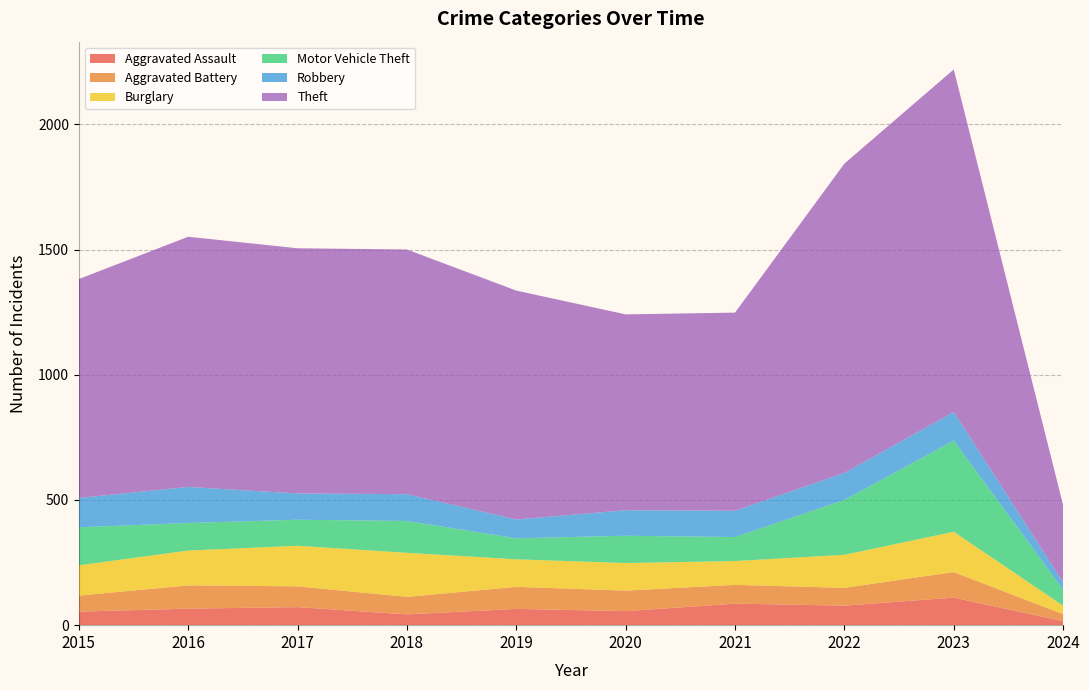

Reading right to left, extract all data points from this chart.

Aggravated Assault: 2024=16	2023=110	2022=78	2021=86	2020=56	2019=65	2018=43	2017=72	2016=66	2015=54
Aggravated Battery: 2024=28	2023=102	2022=71	2021=75	2020=82	2019=88	2018=70	2017=83	2016=93	2015=64
Burglary: 2024=34	2023=161	2022=132	2021=95	2020=110	2019=110	2018=176	2017=162	2016=139	2015=121
Motor Vehicle Theft: 2024=64	2023=364	2022=219	2021=96	2020=109	2019=84	2018=127	2017=104	2016=110	2015=152
Robbery: 2024=29	2023=114	2022=108	2021=105	2020=102	2019=75	2018=107	2017=105	2016=144	2015=117
Theft: 2024=308	2023=1368	2022=1235	2021=791	2020=782	2019=914	2018=977	2017=979	2016=999	2015=874